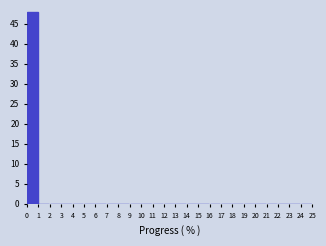

Reading left to right, list every bar in this chart as the range it spans on the x-axis followed by its height. The values are not printed on the chart, so give them approximately, as read against the axis.

0 to 1: 48
1 to 2: 0
2 to 3: 0
3 to 4: 0
4 to 5: 0
5 to 6: 0
6 to 7: 0
7 to 8: 0
8 to 9: 0
9 to 10: 0
10 to 11: 0
11 to 12: 0
12 to 13: 0
13 to 14: 0
14 to 15: 0
15 to 16: 0
16 to 17: 0
17 to 18: 0
18 to 19: 0
19 to 20: 0
20 to 21: 0
21 to 22: 0
22 to 23: 0
23 to 24: 0
24 to 25: 0